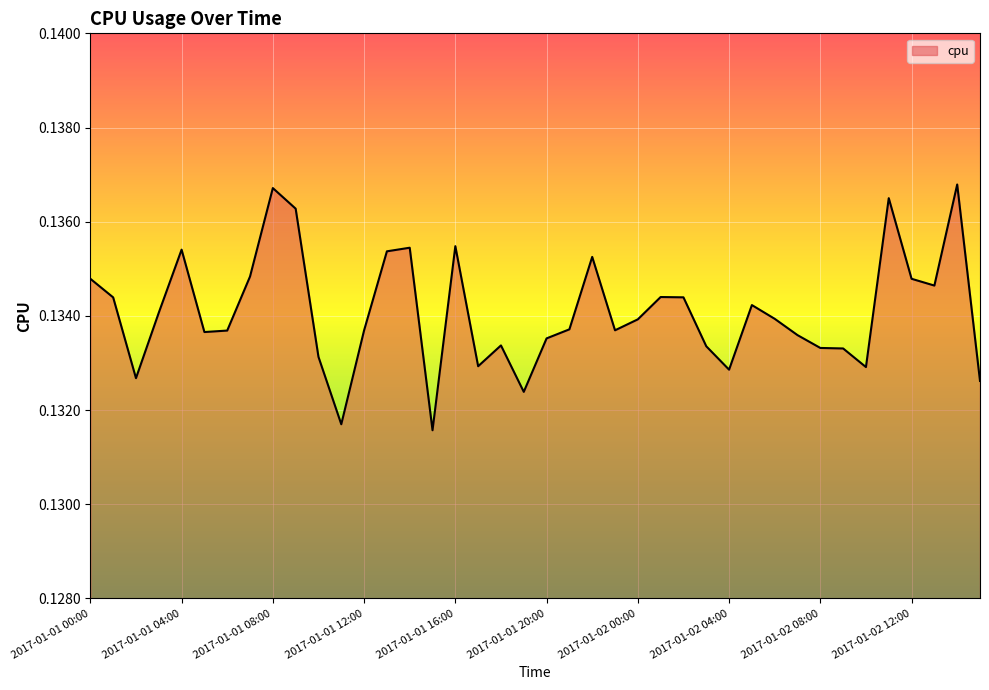

Does the chart display data point markers on the line(s)?

No